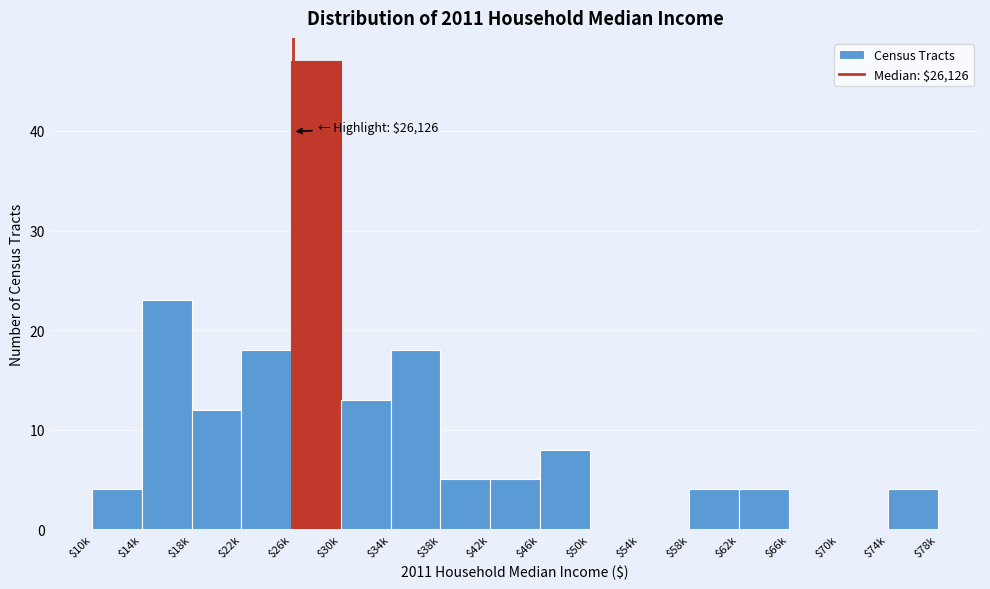

At which category does the chart reach its peak across all series?

$26k